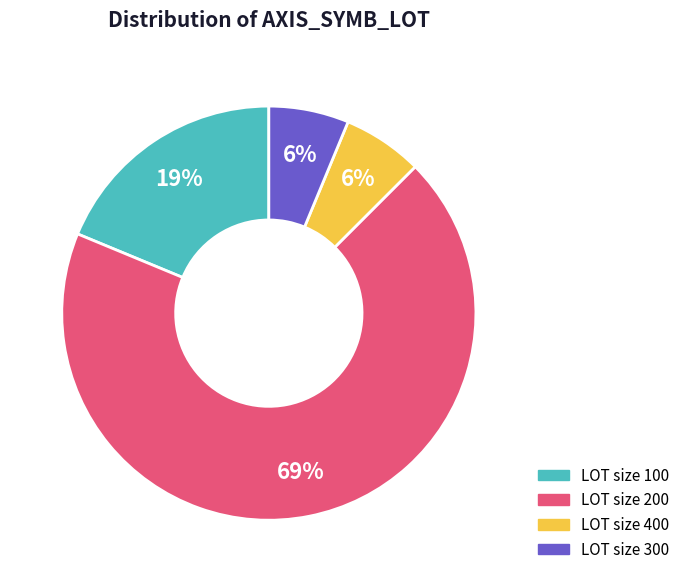

Is there any slice that represents more than half of the pie?

Yes